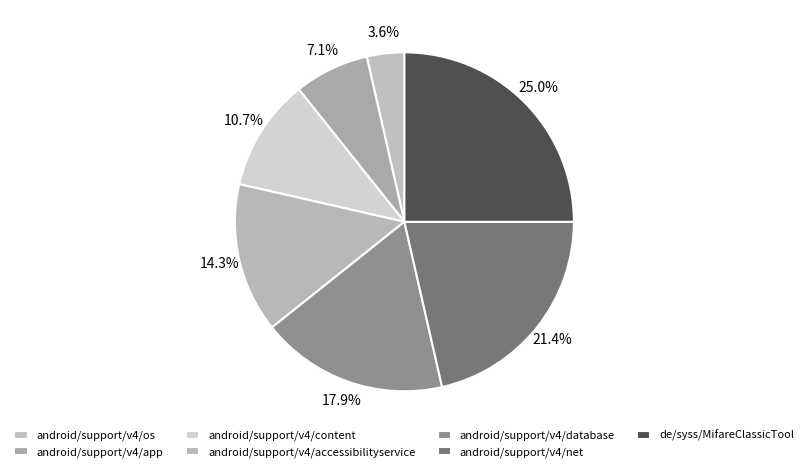

How many slices are in this pie chart?

7